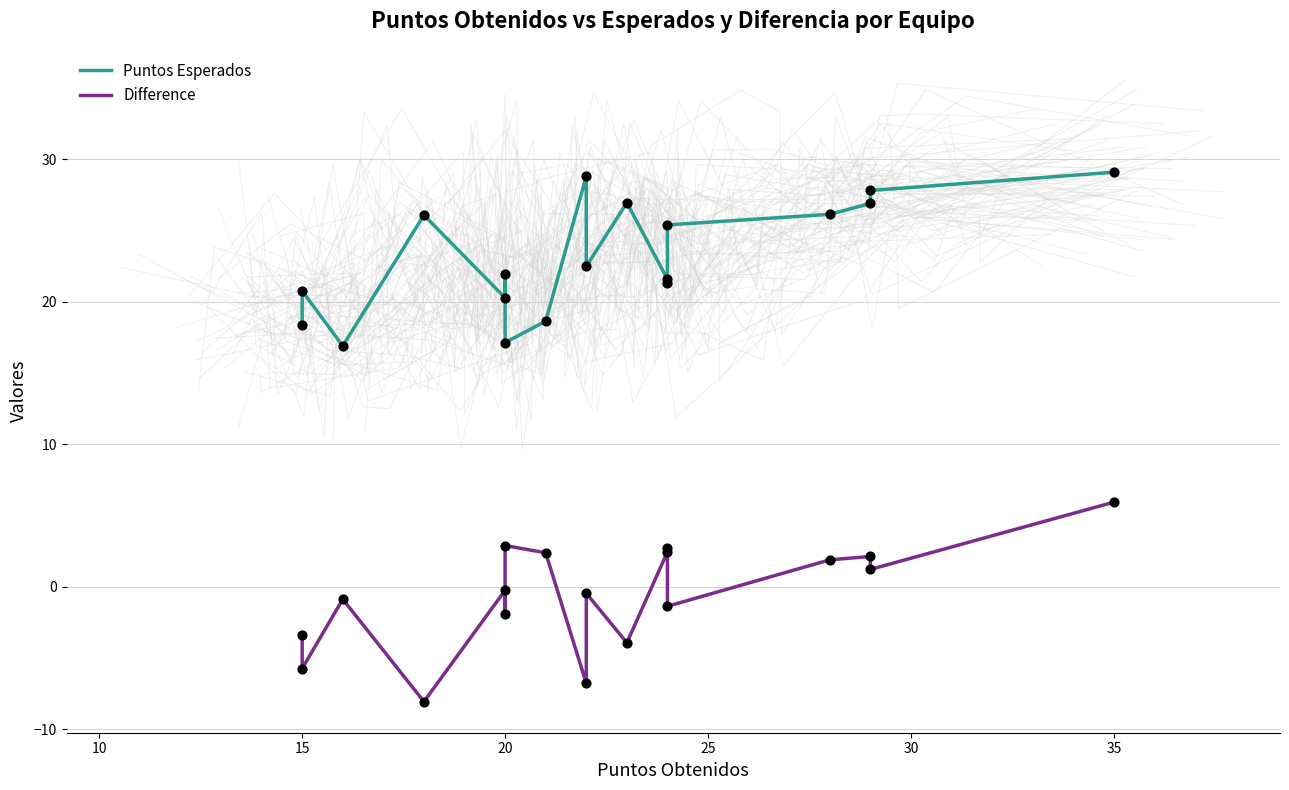

At how many categories does at least one series exceed 26?

7